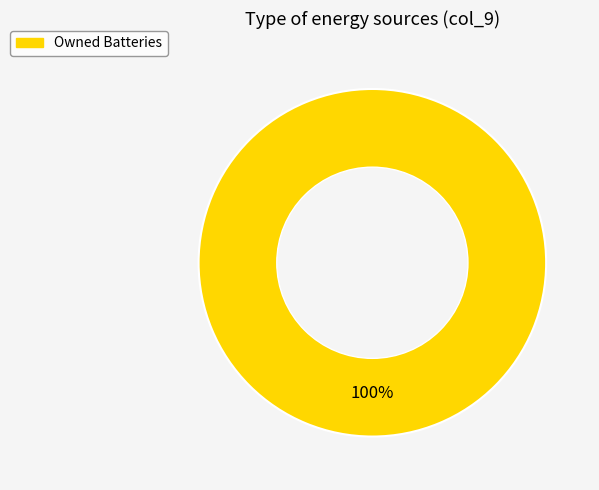

Is there any slice that represents more than half of the pie?

Yes